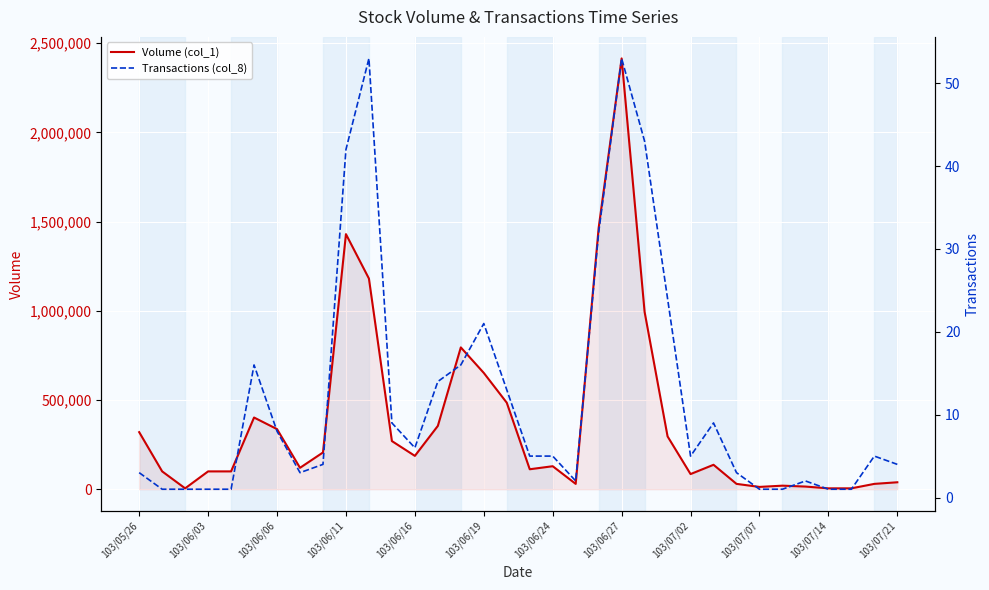

Which series has the widest spread of values?

Volume (col_1)